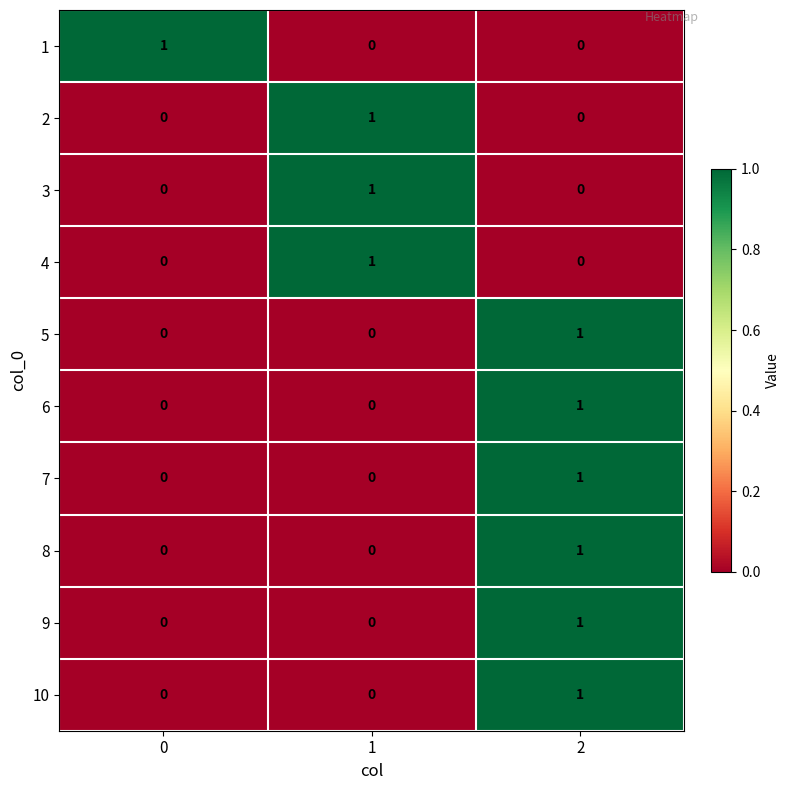

True or false: 6 has a value of 0 at 0.

True